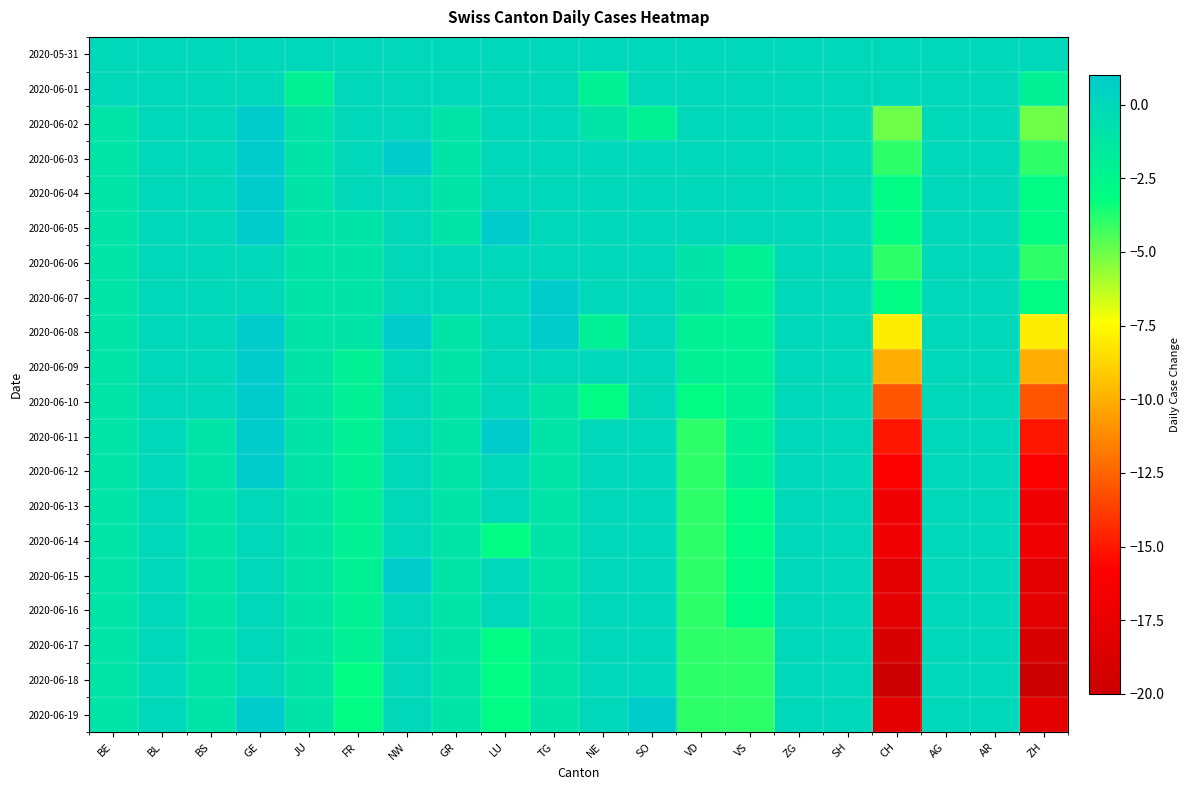

List the series in order of their peak value, highest first.

2020-06-02, 2020-06-03, 2020-06-04, 2020-06-05, 2020-06-07, 2020-06-08, 2020-06-09, 2020-06-10, 2020-06-11, 2020-06-12, 2020-06-15, 2020-06-19, 2020-05-31, 2020-06-01, 2020-06-06, 2020-06-13, 2020-06-14, 2020-06-16, 2020-06-17, 2020-06-18